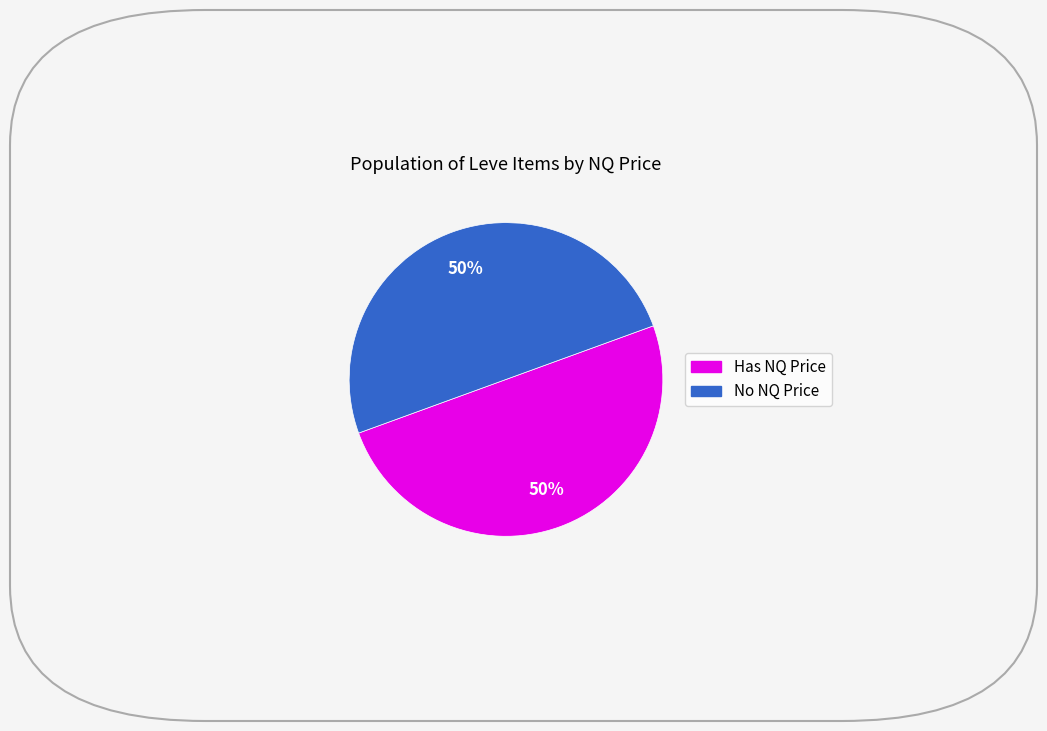

To the nearest percent, what is the average slice percentage?

50%